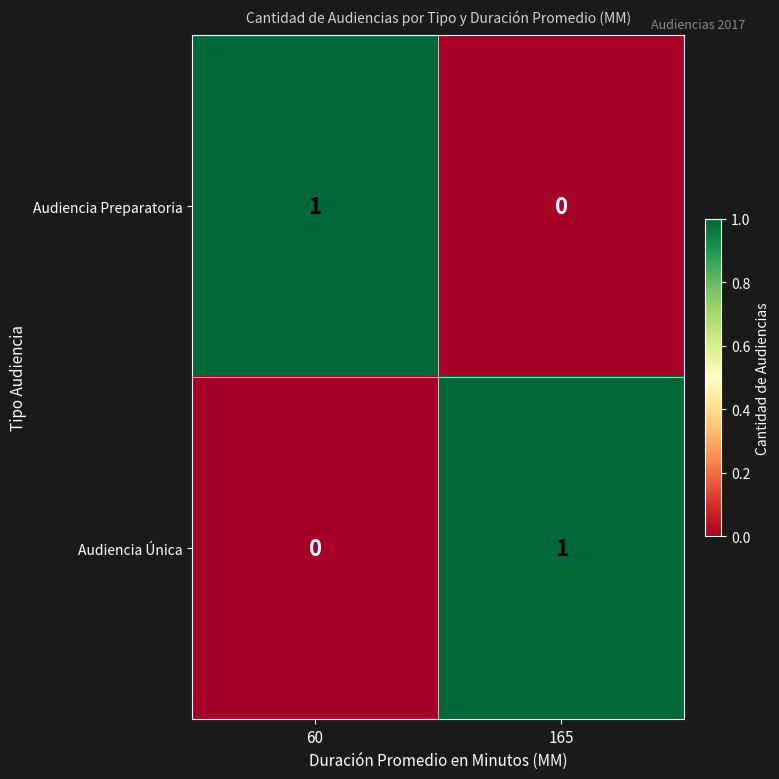

At which label does Audiencia Única reach its peak?

165